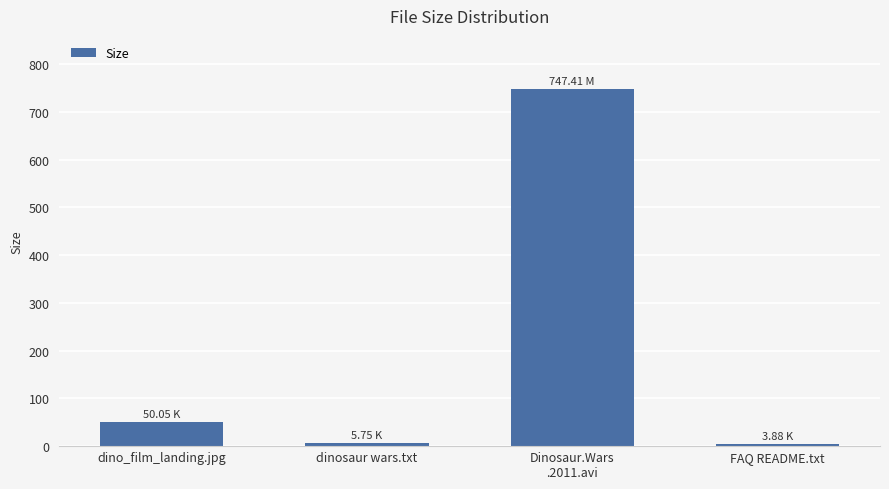

Which category has the highest value across all series?

Dinosaur.Wars
.2011.avi